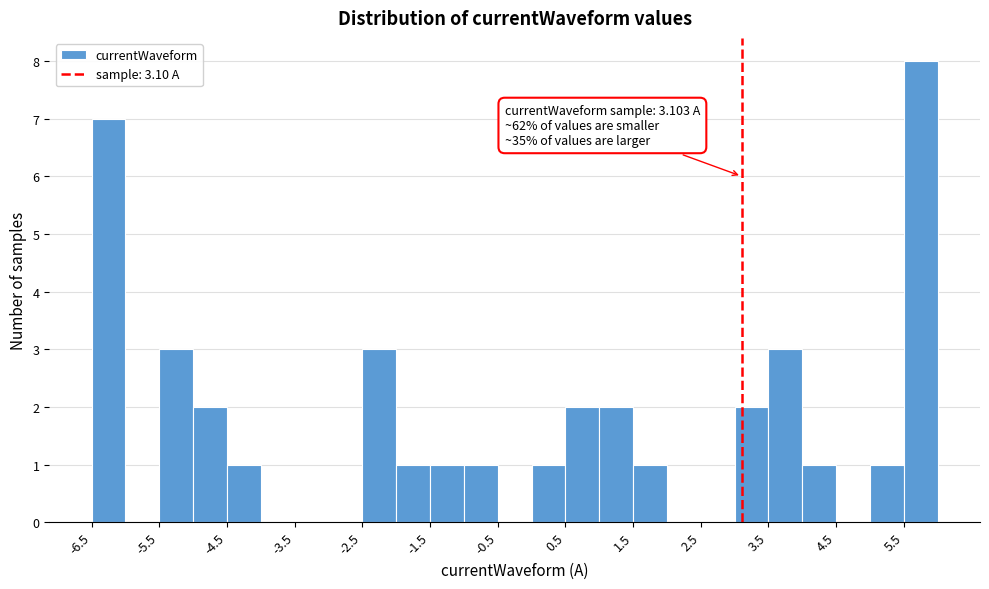

Which range on the x-axis has the tallest bar?

5.5 to 6.0